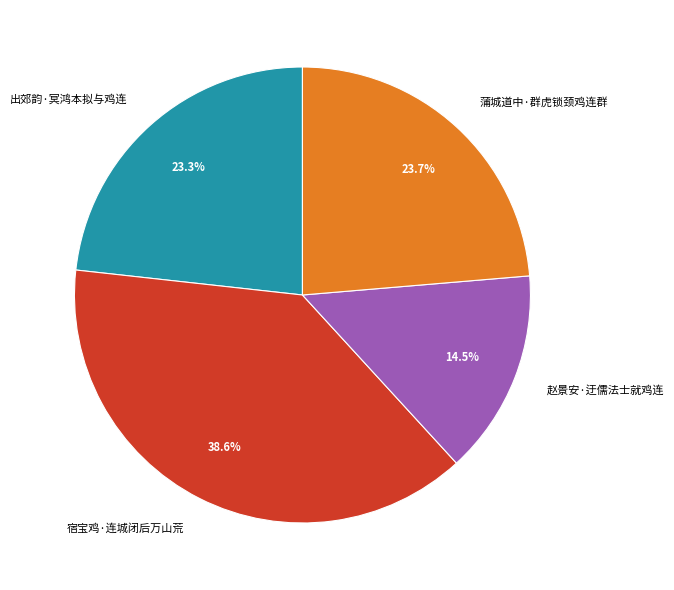

What percentage is the 出郊韵·冥鸿本拟与鸡连 slice, to the nearest percent?

23%